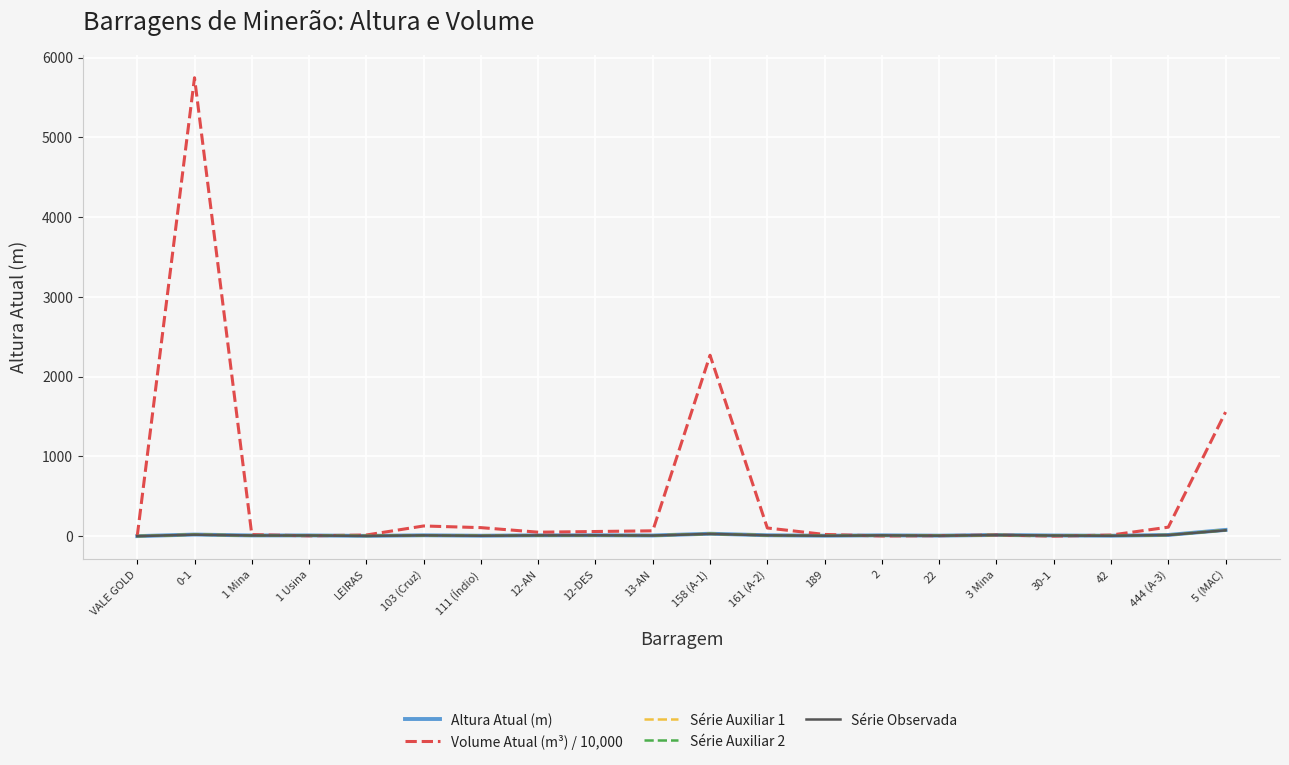

Which series has the largest total across all categories?

Volume Atual (m³) / 10,000